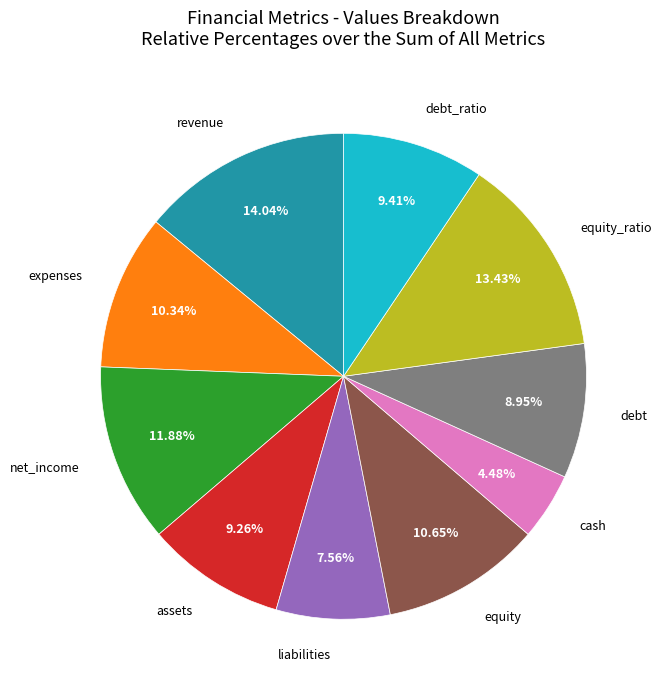

Does liabilities represent more than half of the total?

No